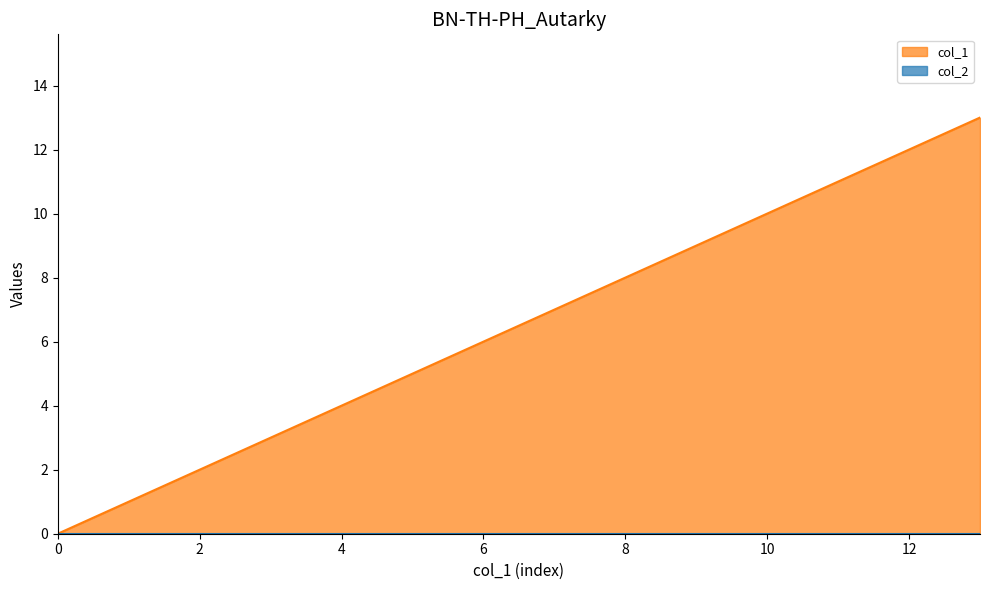

List the labels in order of value, largest first.

13, 12, 11, 10, 9, 8, 7, 6, 5, 4, 3, 2, 1, 0